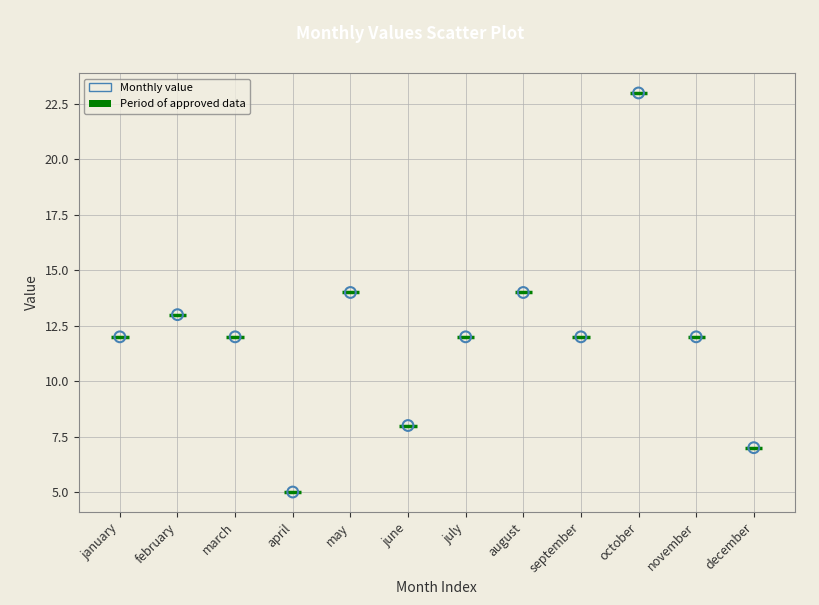

What is the average Y value?

12